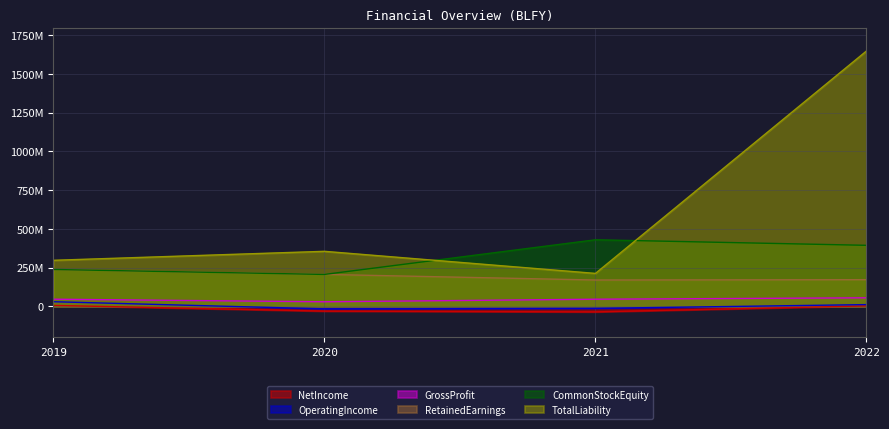

Does the chart have visible grid lines?

Yes